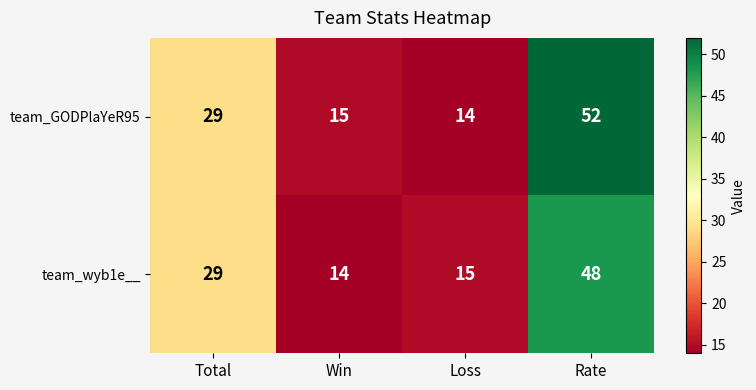

Which series has the largest total across all categories?

team_GODPlaYeR95